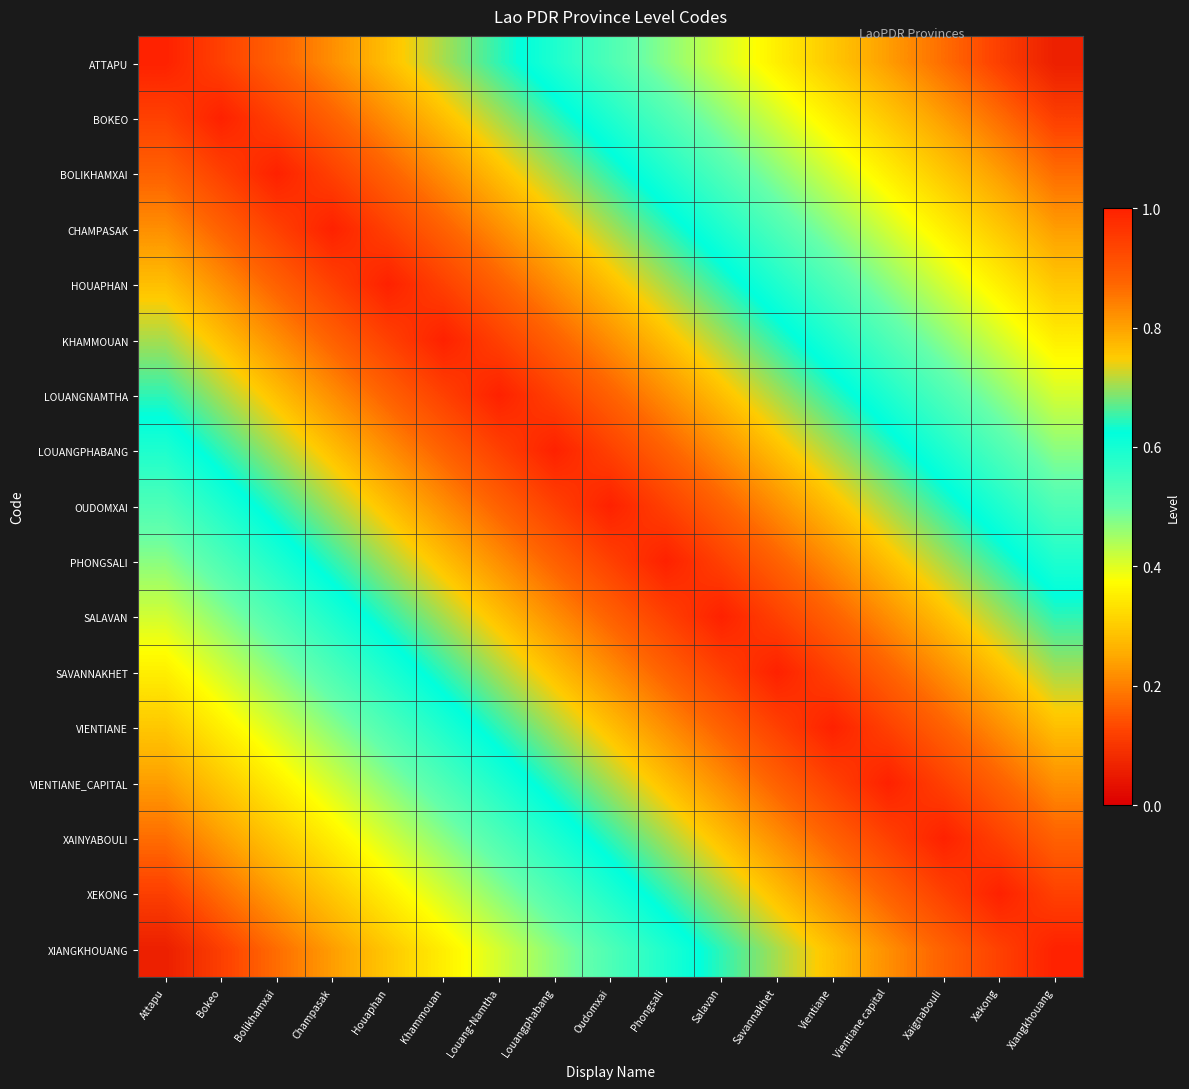

Reading left to right, list all the values displayed in this chart.

ATTAPU: Attapu=1.0	Bokeo=0.9	Bolikhamxai=0.9	Champasak=0.8	Houaphan=0.8	Khammouan=0.7	Louang-Namtha=0.6	Louangphabang=0.6	Oudomxai=0.5	Phongsali=0.5	Salavan=0.4	Savannakhet=0.4	Vientiane=0.3	Vientiane capital=0.2	Xaignabouli=0.2	Xekong=0.1	Xiangkhouang=0.1
BOKEO: Attapu=0.9	Bokeo=1.0	Bolikhamxai=0.9	Champasak=0.9	Houaphan=0.8	Khammouan=0.8	Louang-Namtha=0.7	Louangphabang=0.6	Oudomxai=0.6	Phongsali=0.5	Salavan=0.5	Savannakhet=0.4	Vientiane=0.4	Vientiane capital=0.3	Xaignabouli=0.2	Xekong=0.2	Xiangkhouang=0.1
BOLIKHAMXAI: Attapu=0.9	Bokeo=0.9	Bolikhamxai=1.0	Champasak=0.9	Houaphan=0.9	Khammouan=0.8	Louang-Namtha=0.8	Louangphabang=0.7	Oudomxai=0.6	Phongsali=0.6	Salavan=0.5	Savannakhet=0.5	Vientiane=0.4	Vientiane capital=0.4	Xaignabouli=0.3	Xekong=0.2	Xiangkhouang=0.2
CHAMPASAK: Attapu=0.8	Bokeo=0.9	Bolikhamxai=0.9	Champasak=1.0	Houaphan=0.9	Khammouan=0.9	Louang-Namtha=0.8	Louangphabang=0.8	Oudomxai=0.7	Phongsali=0.6	Salavan=0.6	Savannakhet=0.5	Vientiane=0.5	Vientiane capital=0.4	Xaignabouli=0.4	Xekong=0.3	Xiangkhouang=0.2
HOUAPHAN: Attapu=0.8	Bokeo=0.8	Bolikhamxai=0.9	Champasak=0.9	Houaphan=1.0	Khammouan=0.9	Louang-Namtha=0.9	Louangphabang=0.8	Oudomxai=0.8	Phongsali=0.7	Salavan=0.6	Savannakhet=0.6	Vientiane=0.5	Vientiane capital=0.5	Xaignabouli=0.4	Xekong=0.4	Xiangkhouang=0.3
KHAMMOUAN: Attapu=0.7	Bokeo=0.8	Bolikhamxai=0.8	Champasak=0.9	Houaphan=0.9	Khammouan=1.0	Louang-Namtha=0.9	Louangphabang=0.9	Oudomxai=0.8	Phongsali=0.8	Salavan=0.7	Savannakhet=0.6	Vientiane=0.6	Vientiane capital=0.5	Xaignabouli=0.5	Xekong=0.4	Xiangkhouang=0.4
LOUANGNAMTHA: Attapu=0.6	Bokeo=0.7	Bolikhamxai=0.8	Champasak=0.8	Houaphan=0.9	Khammouan=0.9	Louang-Namtha=1.0	Louangphabang=0.9	Oudomxai=0.9	Phongsali=0.8	Salavan=0.8	Savannakhet=0.7	Vientiane=0.6	Vientiane capital=0.6	Xaignabouli=0.5	Xekong=0.5	Xiangkhouang=0.4
LOUANGPHABANG: Attapu=0.6	Bokeo=0.6	Bolikhamxai=0.7	Champasak=0.8	Houaphan=0.8	Khammouan=0.9	Louang-Namtha=0.9	Louangphabang=1.0	Oudomxai=0.9	Phongsali=0.9	Salavan=0.8	Savannakhet=0.8	Vientiane=0.7	Vientiane capital=0.6	Xaignabouli=0.6	Xekong=0.5	Xiangkhouang=0.5
OUDOMXAI: Attapu=0.5	Bokeo=0.6	Bolikhamxai=0.6	Champasak=0.7	Houaphan=0.8	Khammouan=0.8	Louang-Namtha=0.9	Louangphabang=0.9	Oudomxai=1.0	Phongsali=0.9	Salavan=0.9	Savannakhet=0.8	Vientiane=0.8	Vientiane capital=0.7	Xaignabouli=0.6	Xekong=0.6	Xiangkhouang=0.5
PHONGSALI: Attapu=0.5	Bokeo=0.5	Bolikhamxai=0.6	Champasak=0.6	Houaphan=0.7	Khammouan=0.8	Louang-Namtha=0.8	Louangphabang=0.9	Oudomxai=0.9	Phongsali=1.0	Salavan=0.9	Savannakhet=0.9	Vientiane=0.8	Vientiane capital=0.8	Xaignabouli=0.7	Xekong=0.6	Xiangkhouang=0.6
SALAVAN: Attapu=0.4	Bokeo=0.5	Bolikhamxai=0.5	Champasak=0.6	Houaphan=0.6	Khammouan=0.7	Louang-Namtha=0.8	Louangphabang=0.8	Oudomxai=0.9	Phongsali=0.9	Salavan=1.0	Savannakhet=0.9	Vientiane=0.9	Vientiane capital=0.8	Xaignabouli=0.8	Xekong=0.7	Xiangkhouang=0.6
SAVANNAKHET: Attapu=0.4	Bokeo=0.4	Bolikhamxai=0.5	Champasak=0.5	Houaphan=0.6	Khammouan=0.6	Louang-Namtha=0.7	Louangphabang=0.8	Oudomxai=0.8	Phongsali=0.9	Salavan=0.9	Savannakhet=1.0	Vientiane=0.9	Vientiane capital=0.9	Xaignabouli=0.8	Xekong=0.8	Xiangkhouang=0.7
VIENTIANE: Attapu=0.3	Bokeo=0.4	Bolikhamxai=0.4	Champasak=0.5	Houaphan=0.5	Khammouan=0.6	Louang-Namtha=0.6	Louangphabang=0.7	Oudomxai=0.8	Phongsali=0.8	Salavan=0.9	Savannakhet=0.9	Vientiane=1.0	Vientiane capital=0.9	Xaignabouli=0.9	Xekong=0.8	Xiangkhouang=0.8
VIENTIANE_CAPITAL: Attapu=0.2	Bokeo=0.3	Bolikhamxai=0.4	Champasak=0.4	Houaphan=0.5	Khammouan=0.5	Louang-Namtha=0.6	Louangphabang=0.6	Oudomxai=0.7	Phongsali=0.8	Salavan=0.8	Savannakhet=0.9	Vientiane=0.9	Vientiane capital=1.0	Xaignabouli=0.9	Xekong=0.9	Xiangkhouang=0.8
XAINYABOULI: Attapu=0.2	Bokeo=0.2	Bolikhamxai=0.3	Champasak=0.4	Houaphan=0.4	Khammouan=0.5	Louang-Namtha=0.5	Louangphabang=0.6	Oudomxai=0.6	Phongsali=0.7	Salavan=0.8	Savannakhet=0.8	Vientiane=0.9	Vientiane capital=0.9	Xaignabouli=1.0	Xekong=0.9	Xiangkhouang=0.9
XEKONG: Attapu=0.1	Bokeo=0.2	Bolikhamxai=0.2	Champasak=0.3	Houaphan=0.4	Khammouan=0.4	Louang-Namtha=0.5	Louangphabang=0.5	Oudomxai=0.6	Phongsali=0.6	Salavan=0.7	Savannakhet=0.8	Vientiane=0.8	Vientiane capital=0.9	Xaignabouli=0.9	Xekong=1.0	Xiangkhouang=0.9
XIANGKHOUANG: Attapu=0.1	Bokeo=0.1	Bolikhamxai=0.2	Champasak=0.2	Houaphan=0.3	Khammouan=0.4	Louang-Namtha=0.4	Louangphabang=0.5	Oudomxai=0.5	Phongsali=0.6	Salavan=0.6	Savannakhet=0.7	Vientiane=0.8	Vientiane capital=0.8	Xaignabouli=0.9	Xekong=0.9	Xiangkhouang=1.0